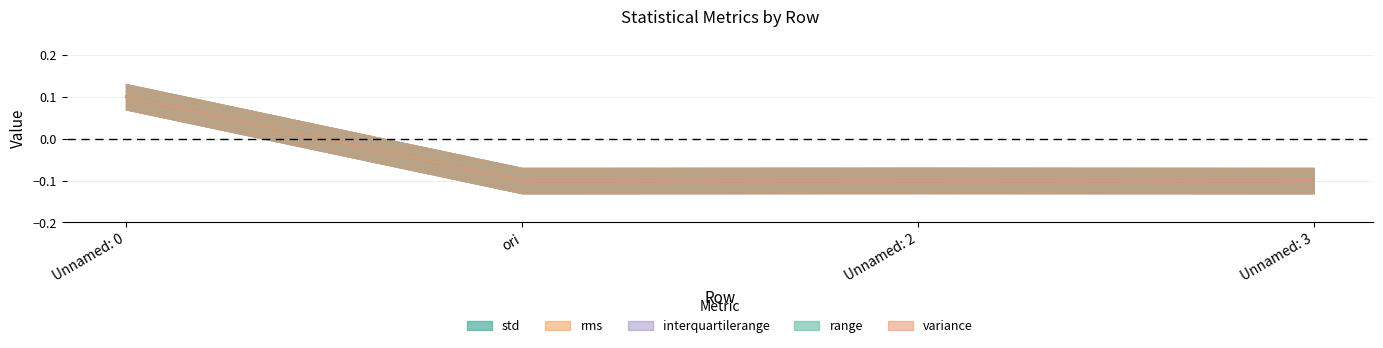

True or false: rms and interquartilerange cross at least once.

False